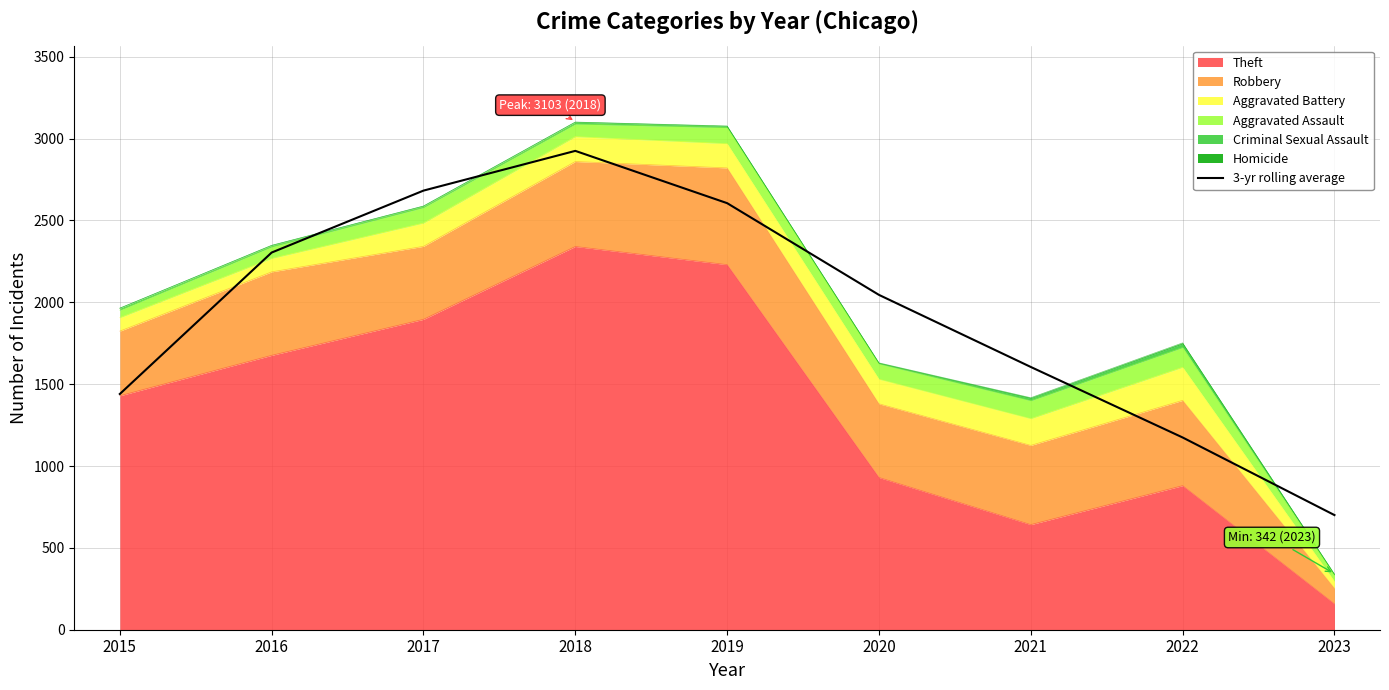

What is the difference between the values at 2018 and 2023?

2224.7